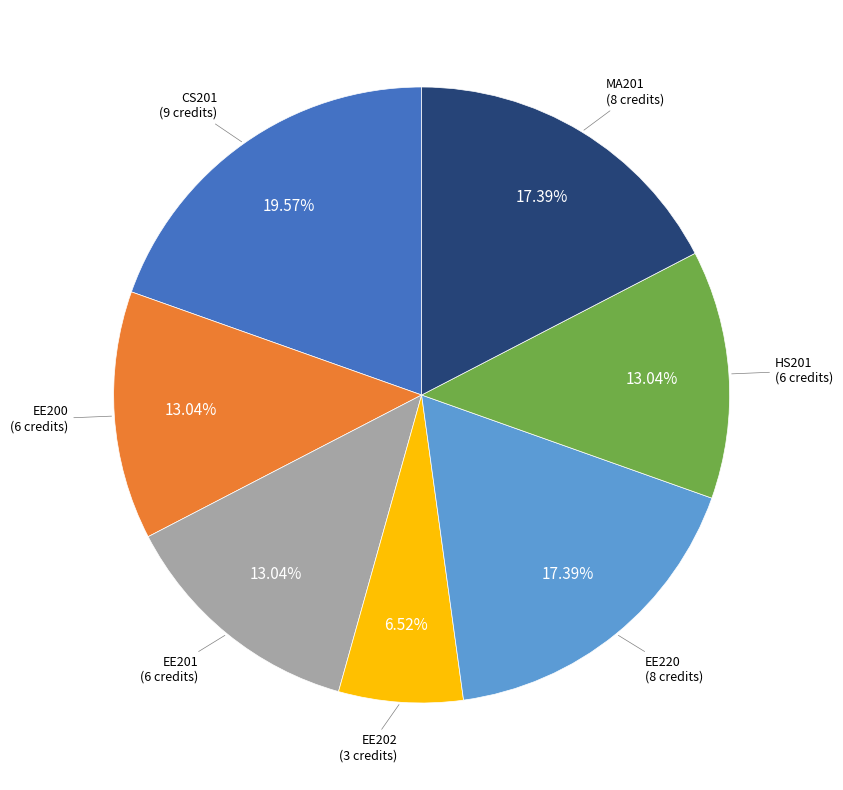

How many segments does this pie chart have?

7